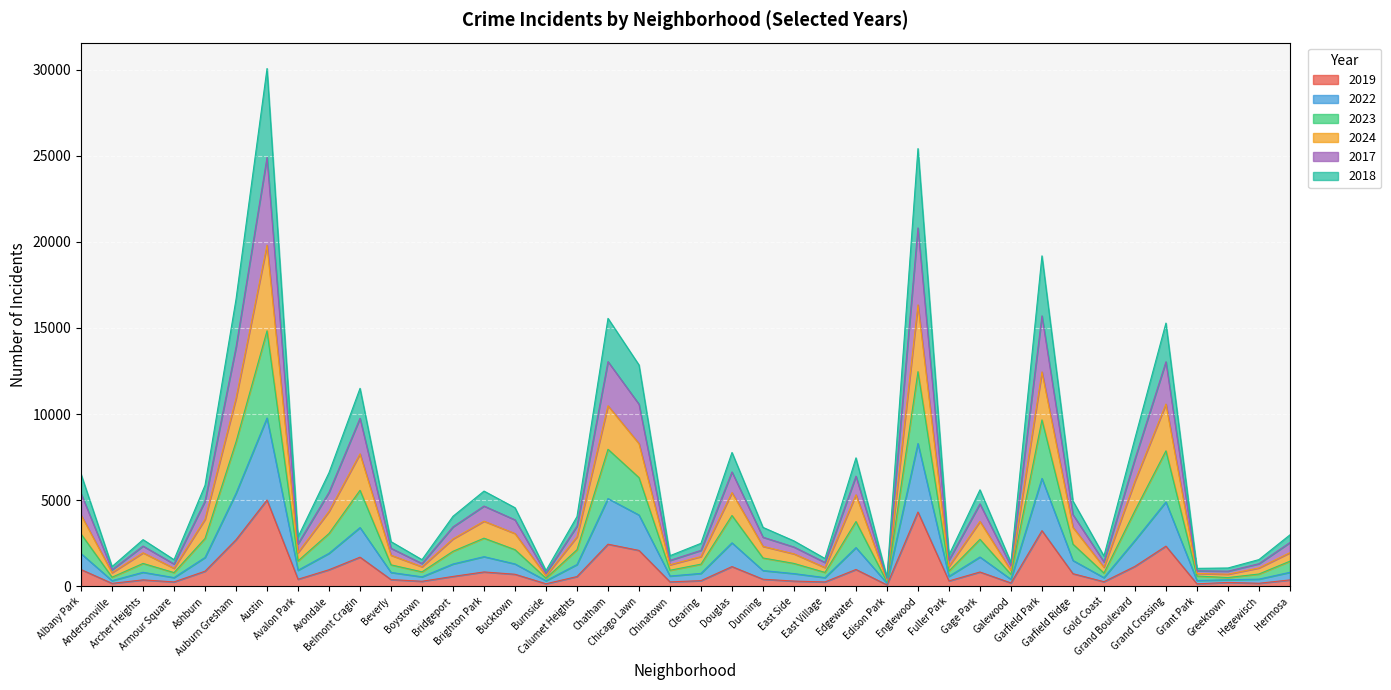

What is the label of the 1st point from the left?

Albany Park